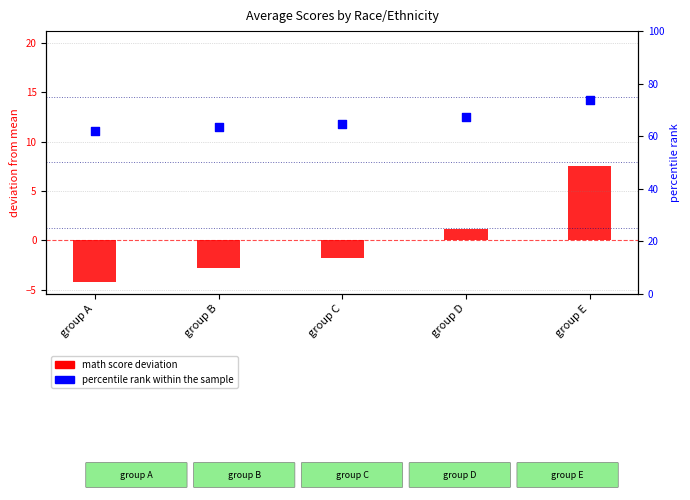

What are all the series names shown in the legend?

math score (deviation), percentile rank within the sample